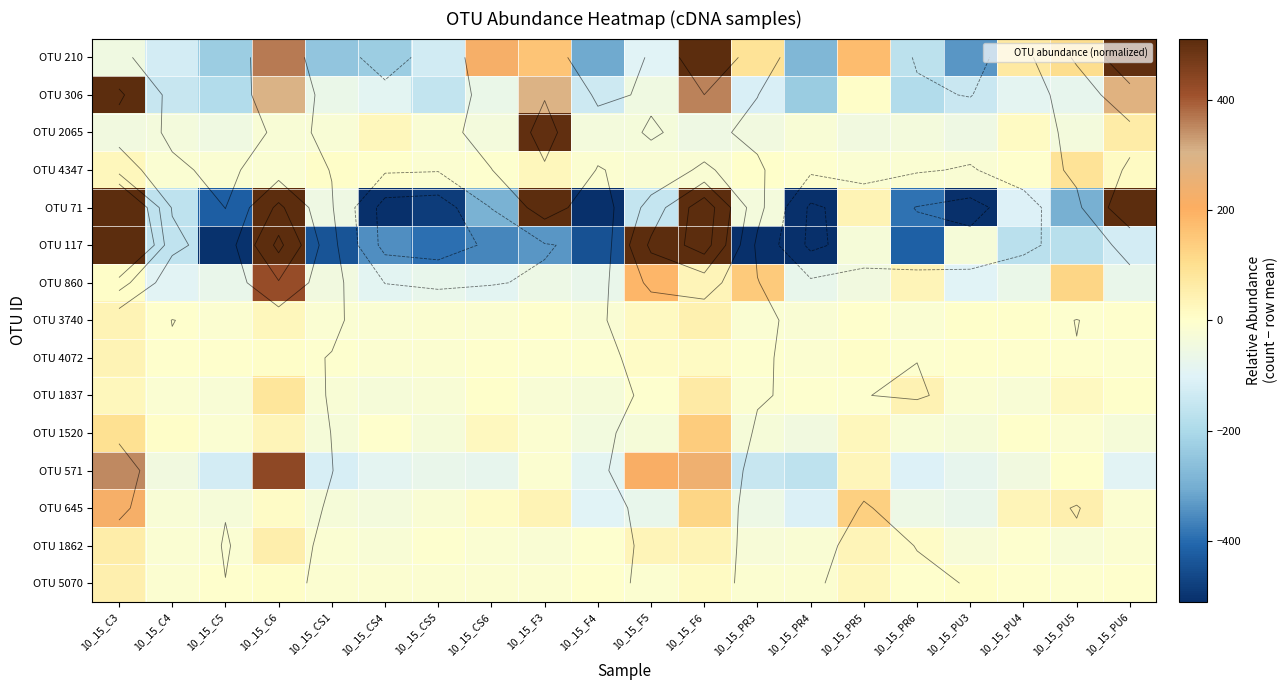

Which has a higher value, 10_15_PU3 or 10_15_C5?

10_15_C5